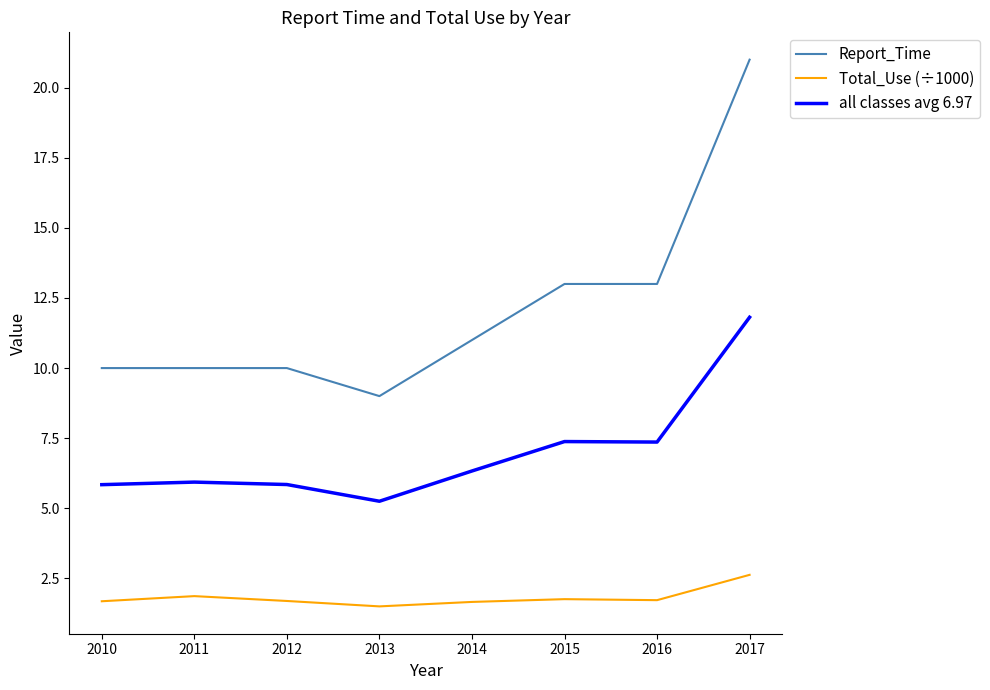

The Report_Time series shows 13.0 at 2015. True or false?

True